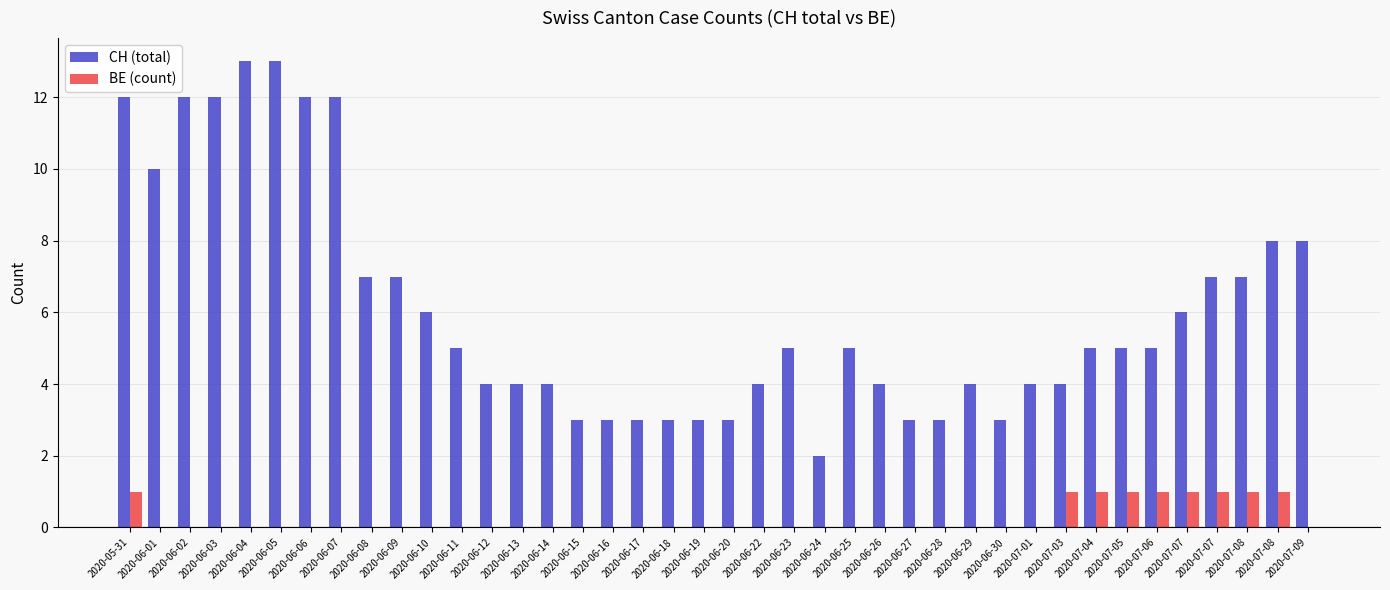

True or false: CH (total) has a value of 10 at 2020-06-01.

True